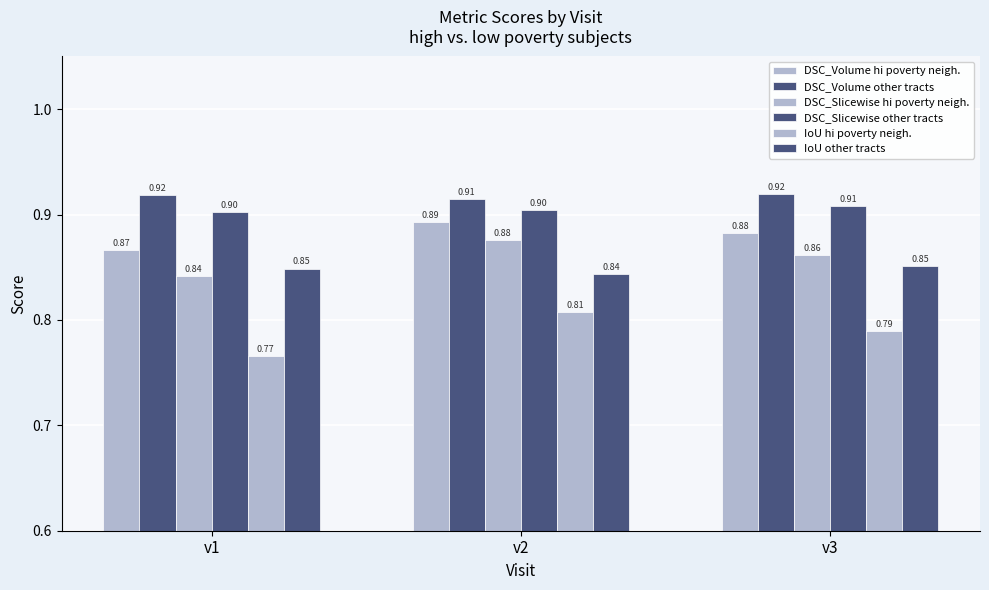

Is it true that DSC_Slicewise hi poverty neigh. equals 0.9 at v3?

True